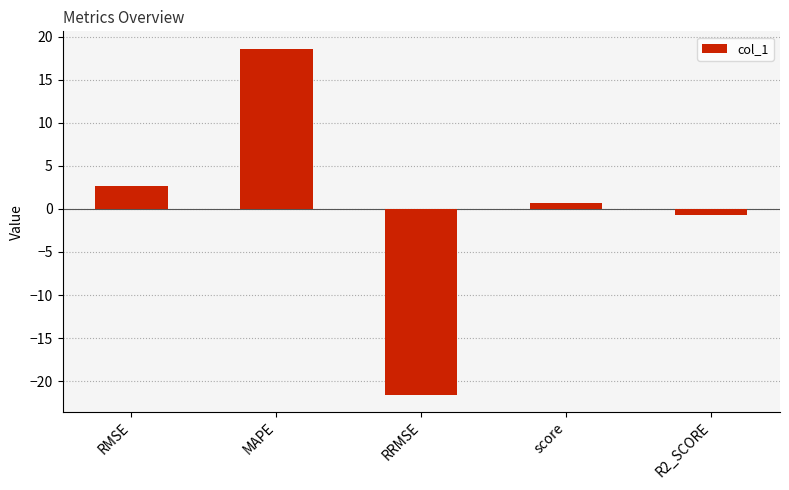

Rank the categories by value from highest to lowest.

MAPE, RMSE, score, R2_SCORE, RRMSE